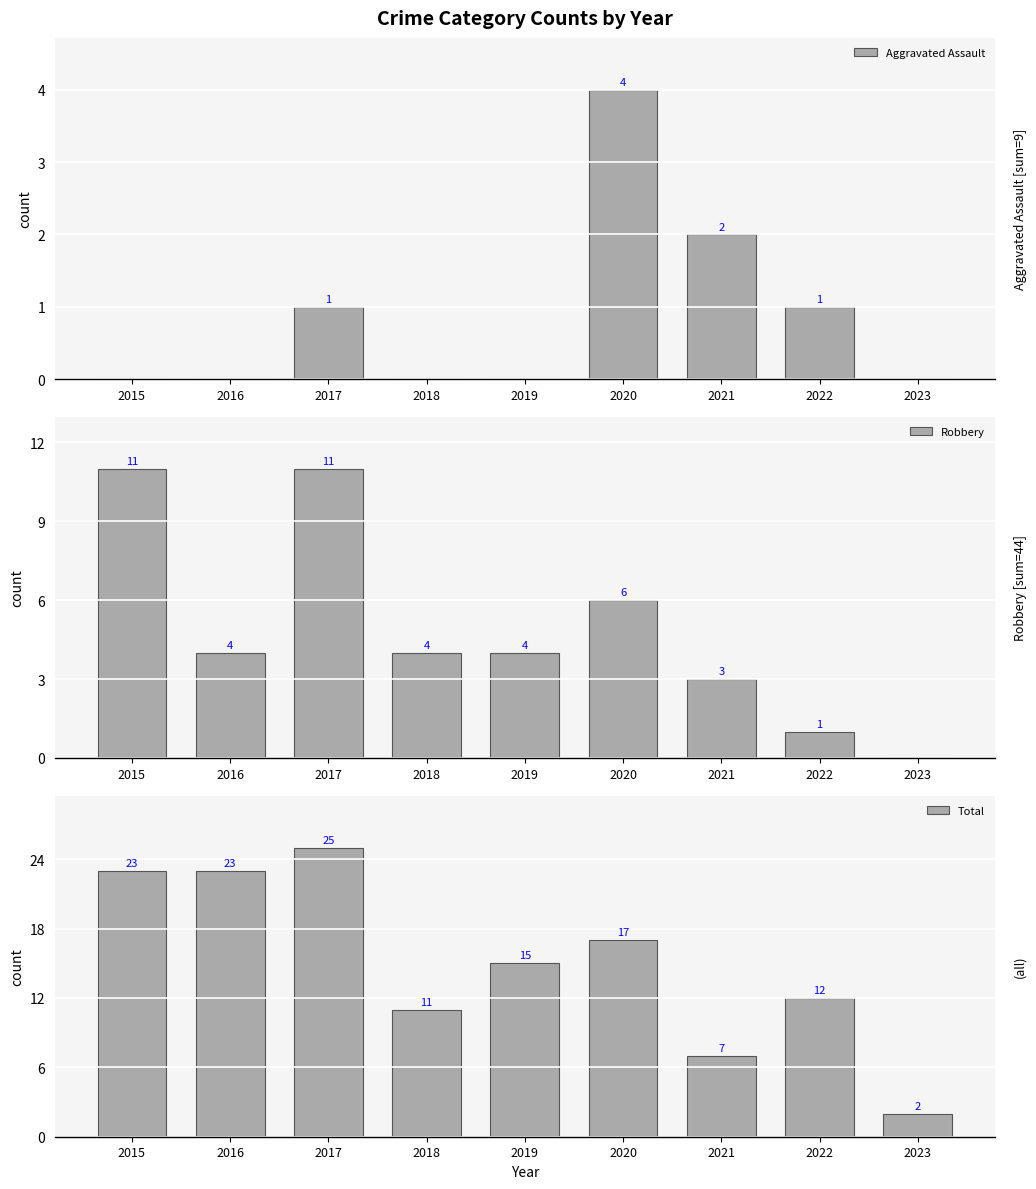

What is the difference between the Aggravated Assault values at 2019 and 2020?

4